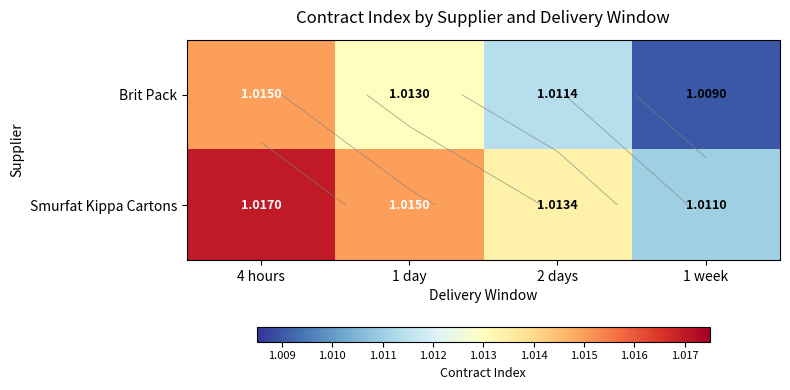

What is the sum of all Brit Pack values?

4.0